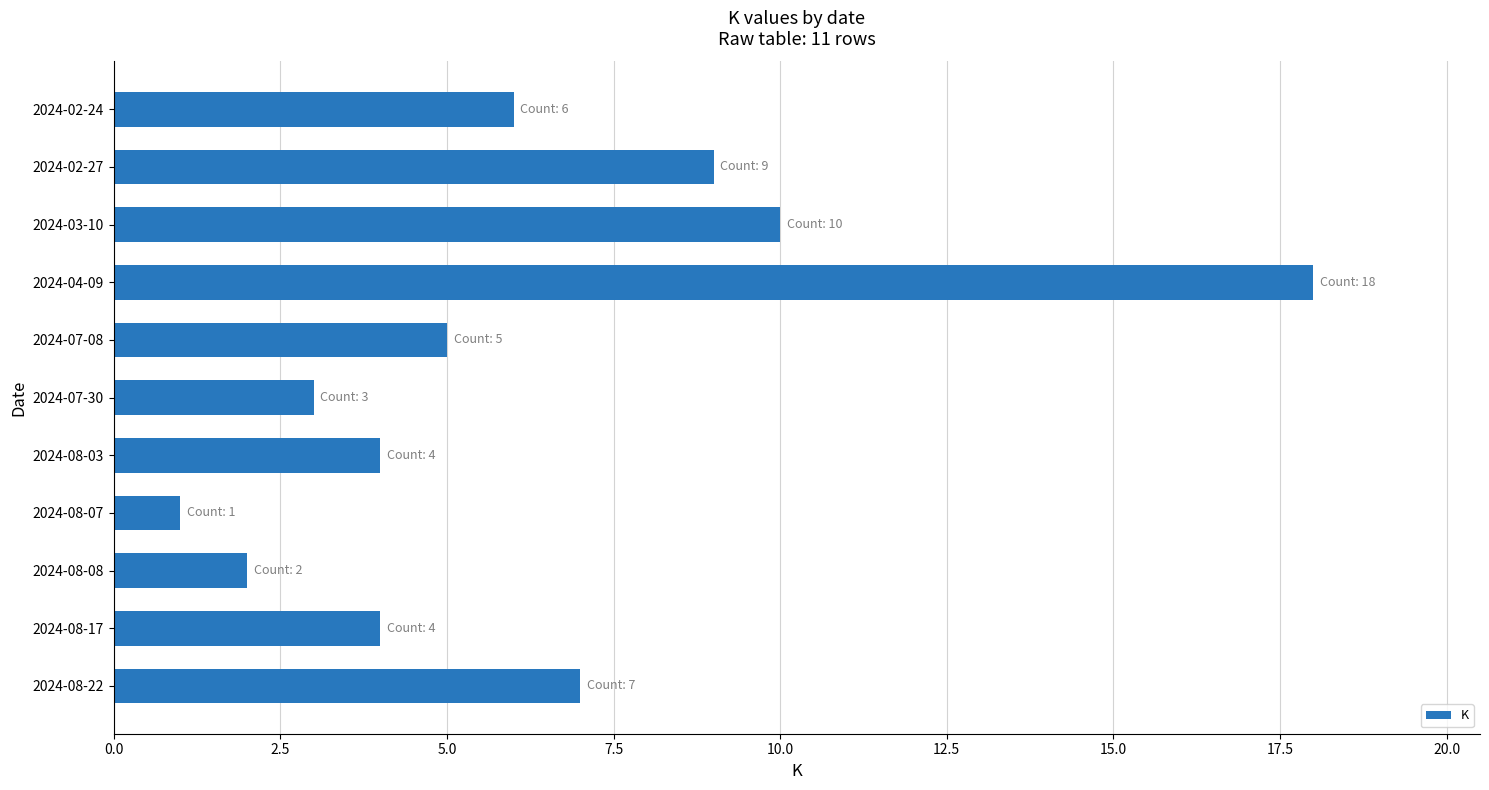

Is it true that the value at 2024-08-03 is 1?

False